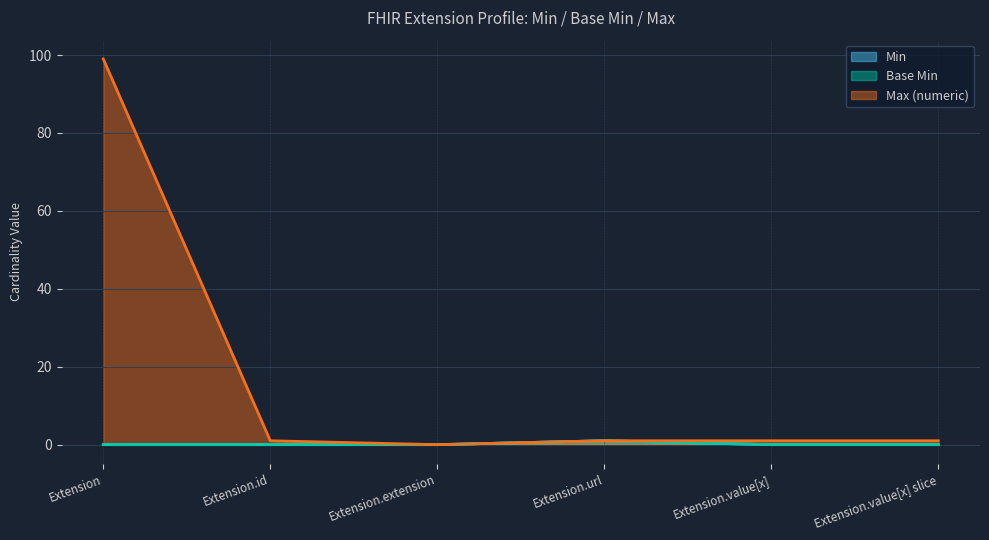

How many Min values are between 0 and 1?

6